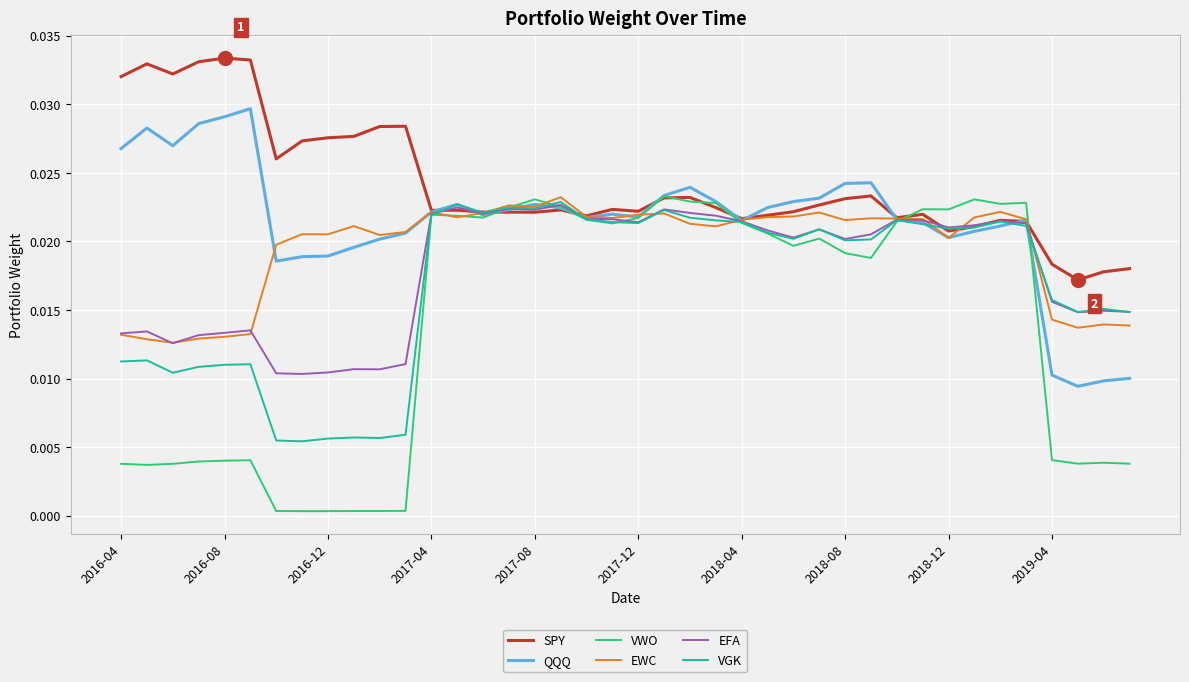

Which series has the widest spread of values?

VWO